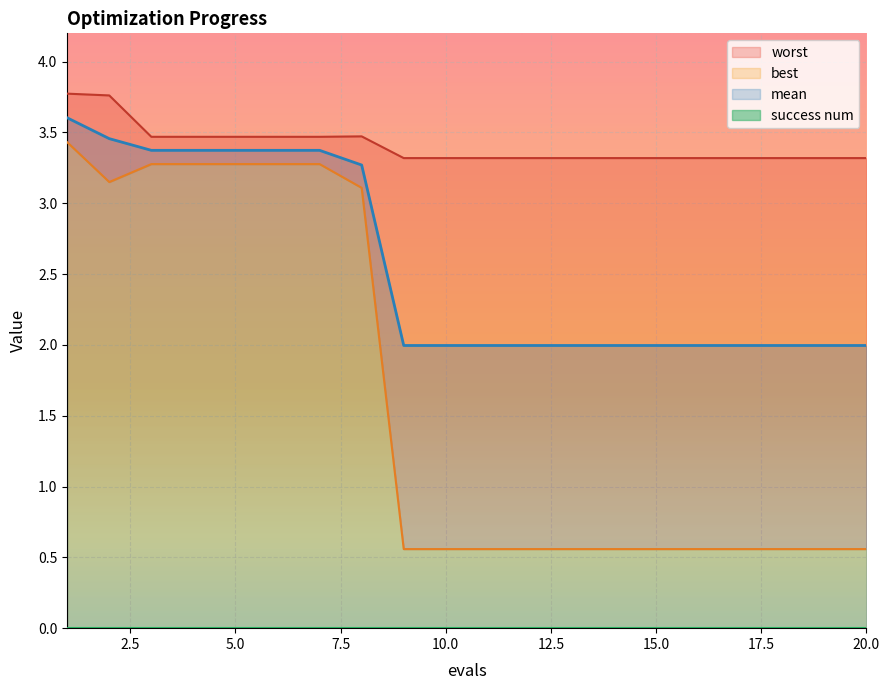

What is the sum of all best values?

32.8